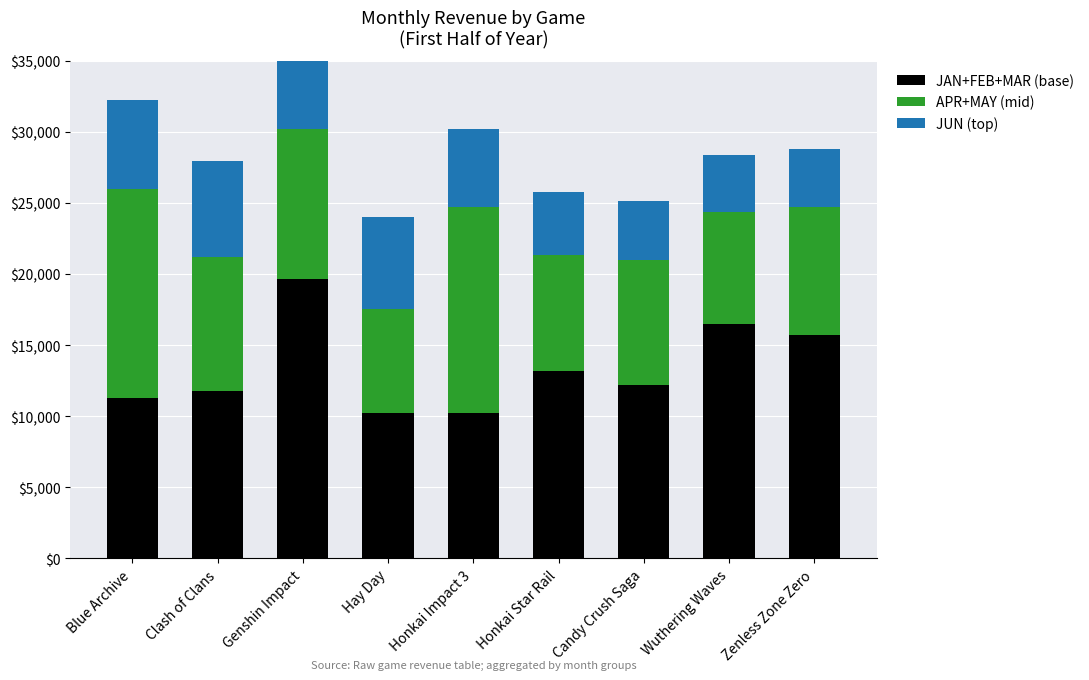

Which category has the highest value in the APR+MAY series?

Blue Archive